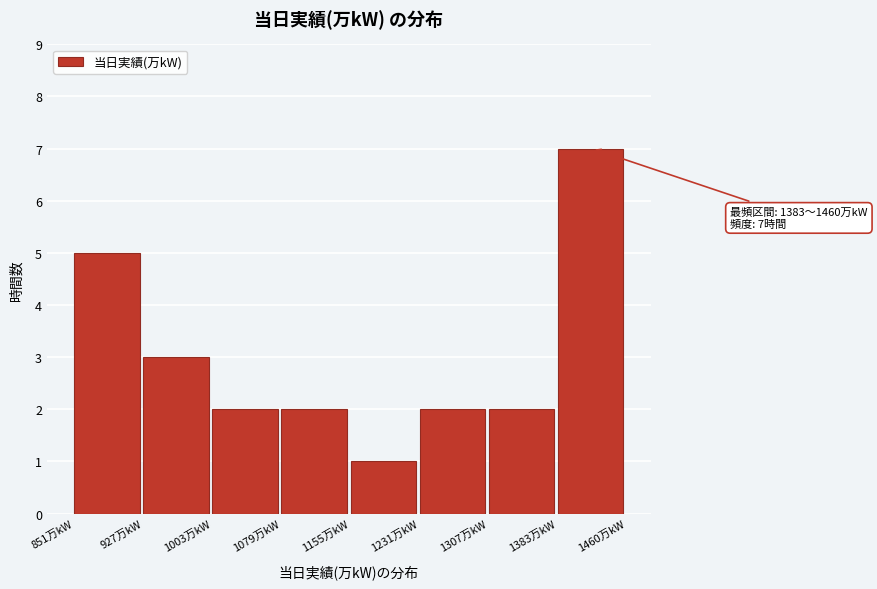

Over which range of the x-axis is the bar tallest?

1380 to 1460